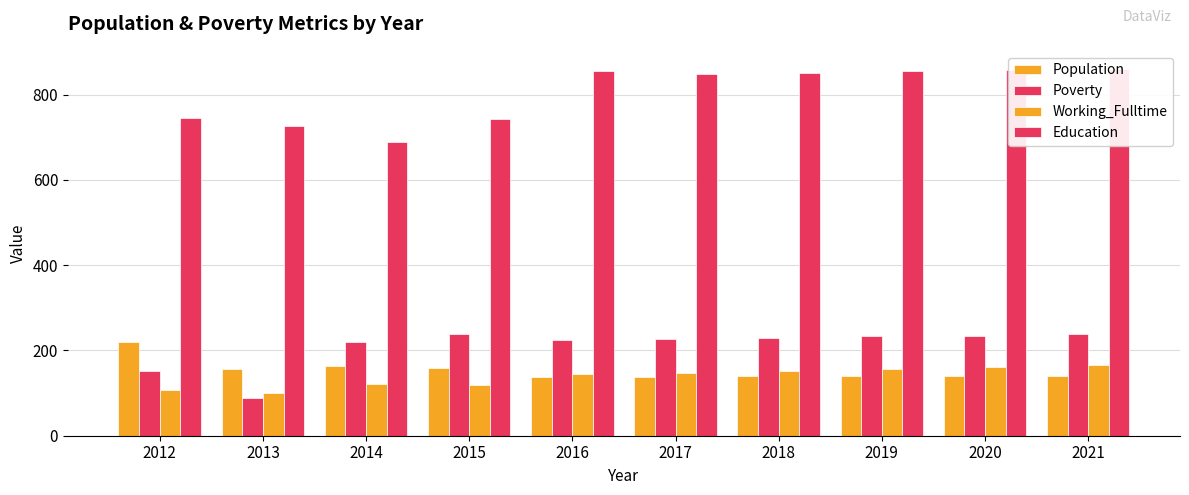

How many values in the Population series are below 140?

5